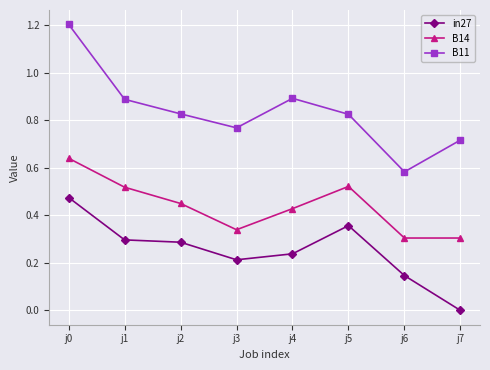

What is the total value across all series at j0?

2.3